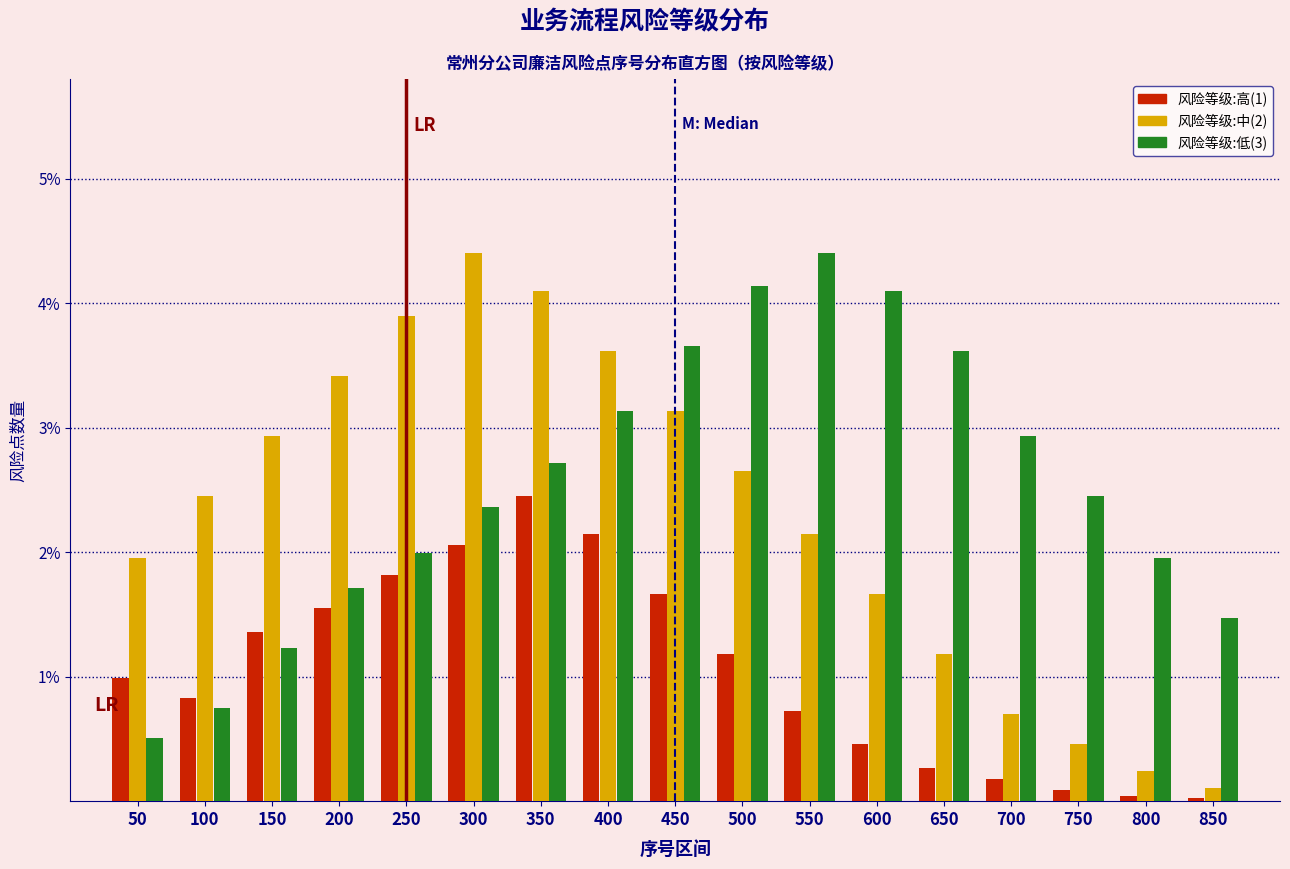

What is the spread (max minus min) of values at 200?

1.9